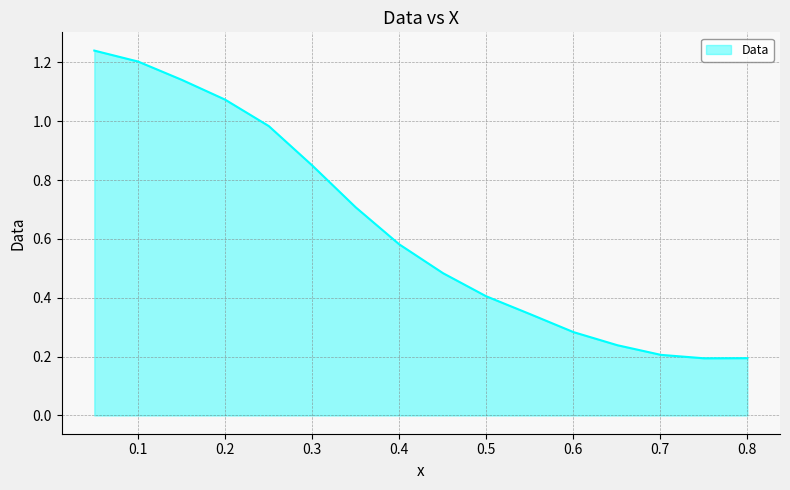

Is this an area chart (filled region under the line)?

Yes